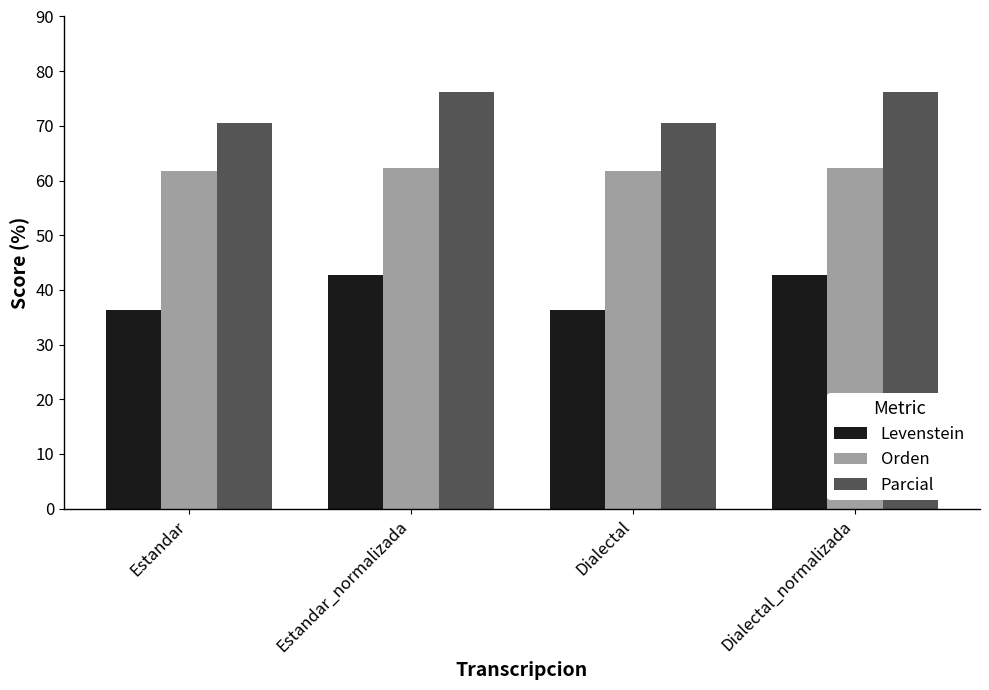

How many categories are shown in the chart?

4